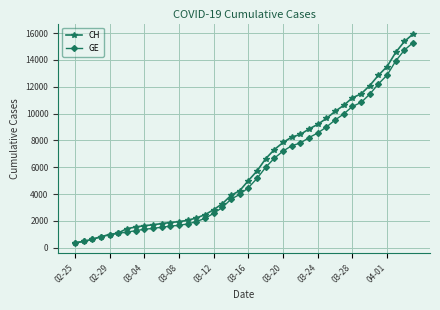

What is the smallest value displayed?

375